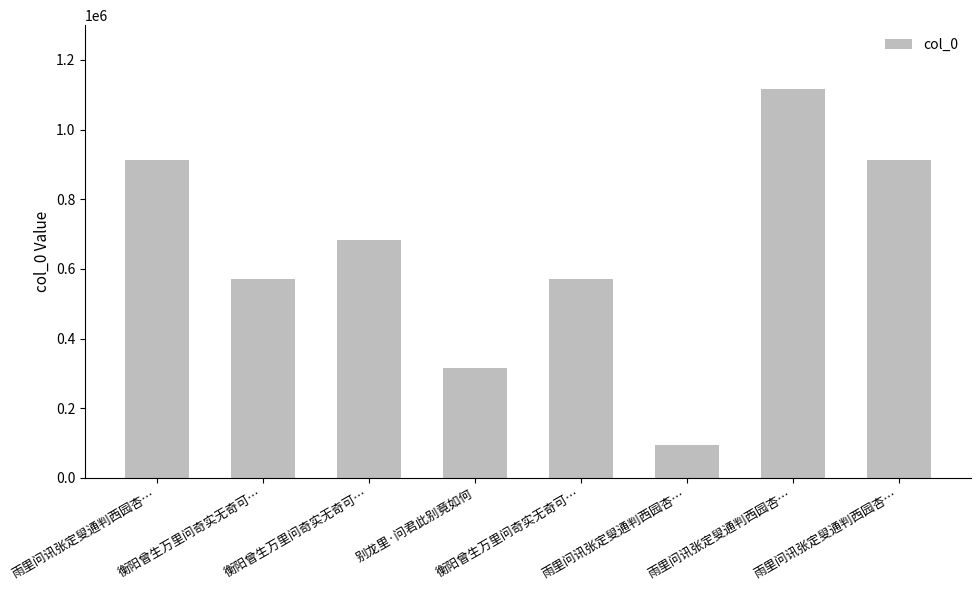

True or false: the data shows 570505 at 衡阳曾生万里问奇实无奇可….

True